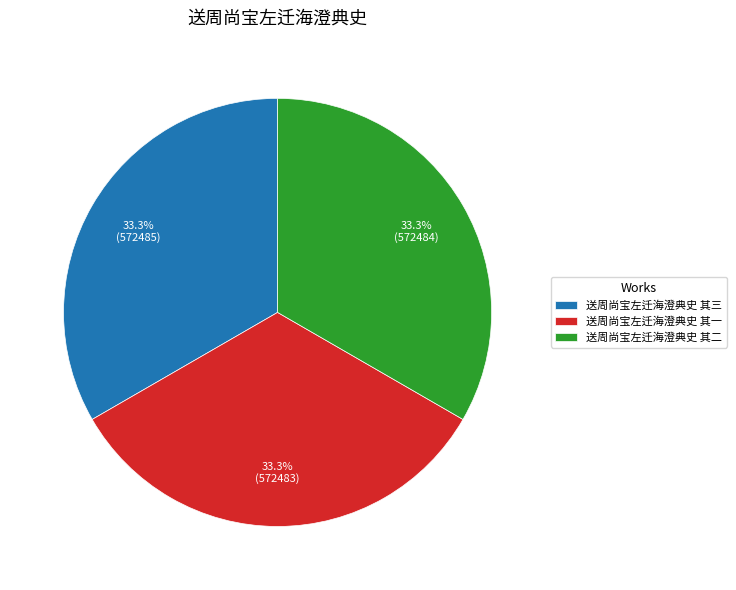

How many segments does this pie chart have?

3